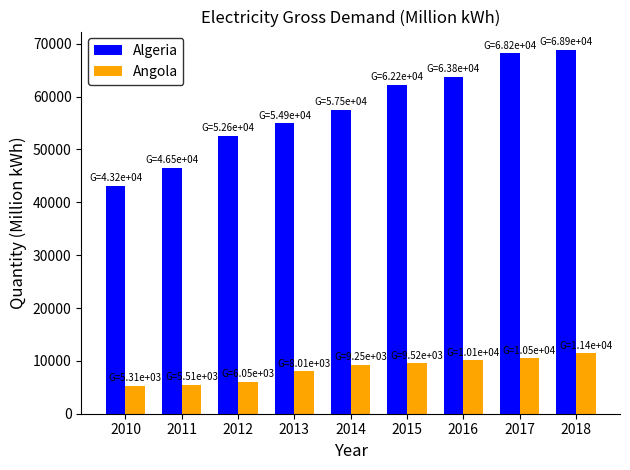

What is the lowest value of the Algeria series?

43162